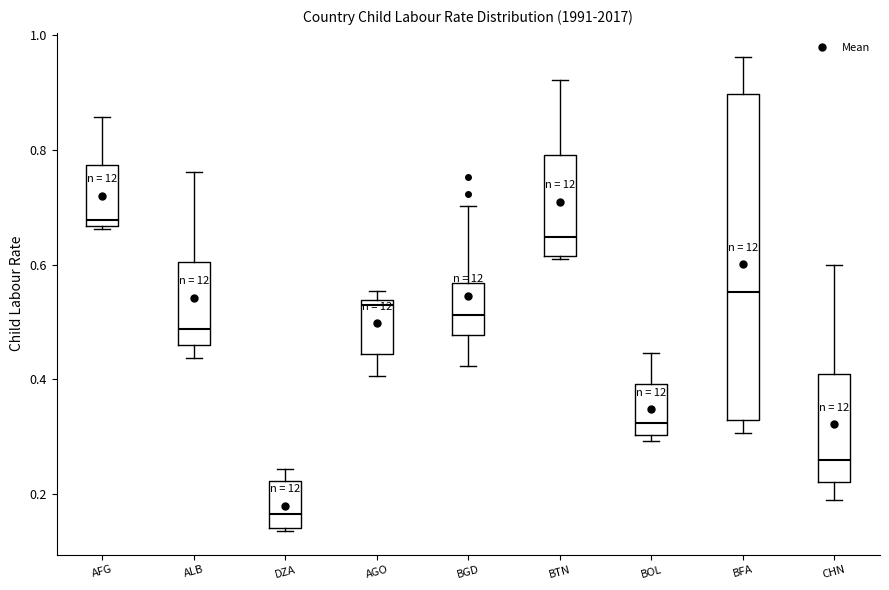

Reading left to right, transcribe this box plot: for each box, give where its median line is, the range the box spans, and where its two whiskers end, as read against the y-axis. The values are not printed on the chart, so give them approximately, as read against the axis.

AFG: median 0.68, box 0.66 to 0.78, whiskers 0.66 to 0.86
ALB: median 0.48, box 0.46 to 0.60, whiskers 0.44 to 0.76
DZA: median 0.16, box 0.14 to 0.22, whiskers 0.14 to 0.24
AGO: median 0.52, box 0.44 to 0.54, whiskers 0.40 to 0.56
BGD: median 0.52, box 0.48 to 0.56, whiskers 0.42 to 0.70
BTN: median 0.64, box 0.62 to 0.80, whiskers 0.60 to 0.92
BOL: median 0.32, box 0.30 to 0.40, whiskers 0.30 (just below the box's lower edge) to 0.44
BFA: median 0.56, box 0.32 to 0.90, whiskers 0.30 to 0.96
CHN: median 0.26, box 0.22 to 0.40, whiskers 0.18 to 0.60